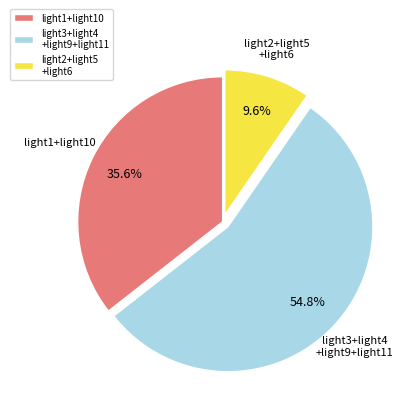

Does any single category account for the majority?

Yes